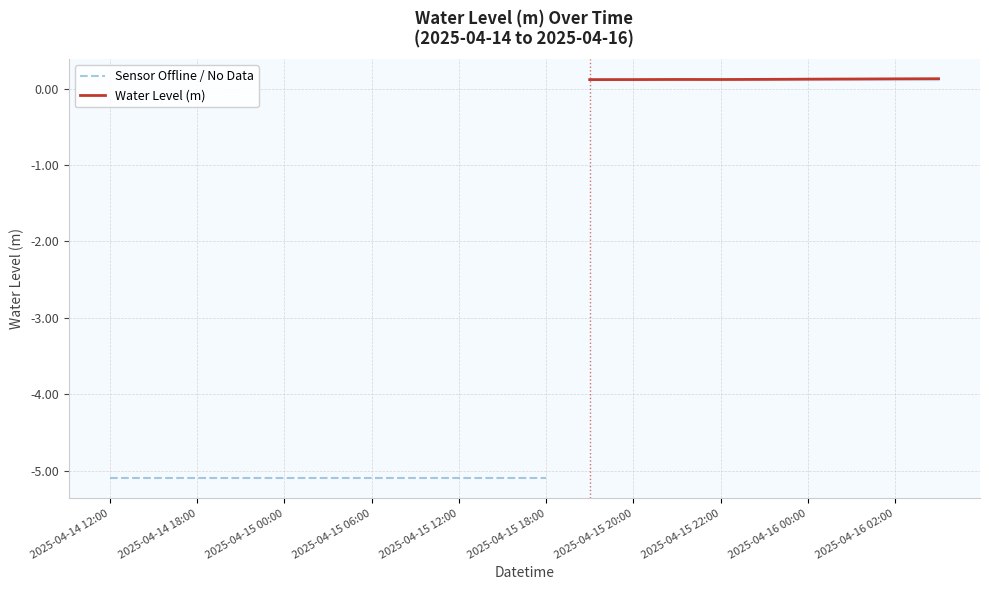

What is the value of the 16th point from the left?

0.1